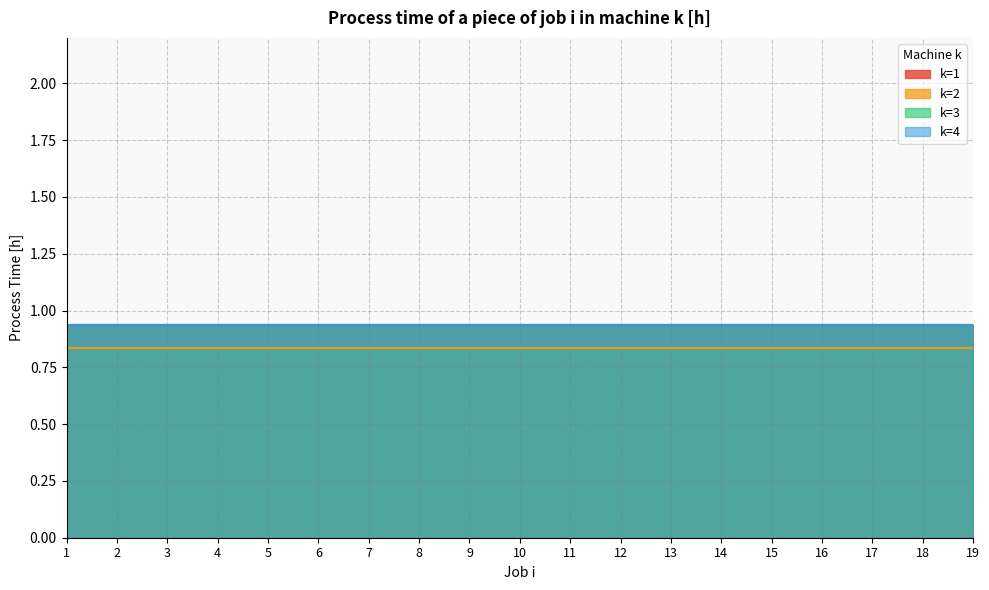

Which has a higher value, 9 or 16?

9